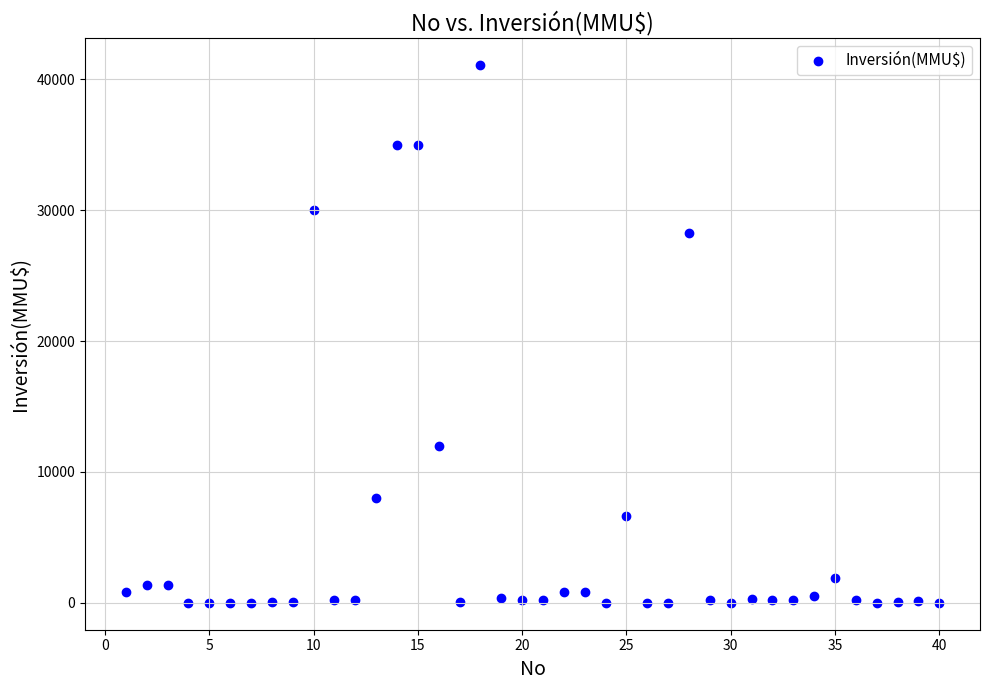

What Y value in the scatter plot is closest to 20537?

28227